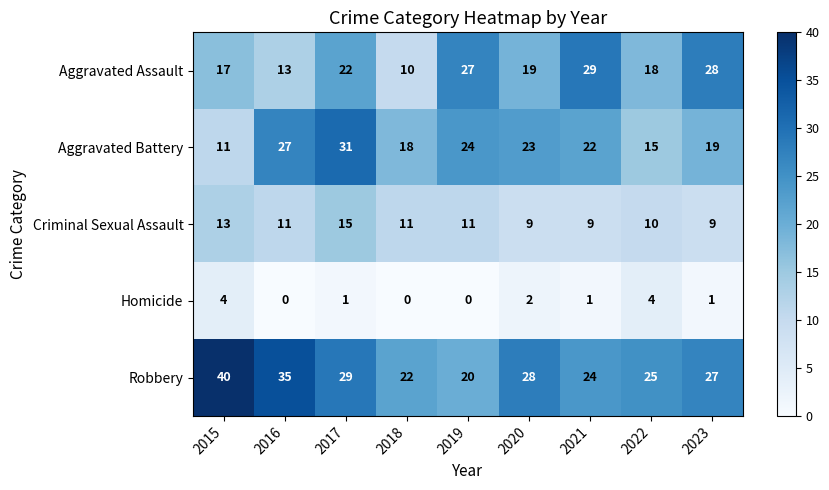

What is the sum of all Criminal Sexual Assault values?

98